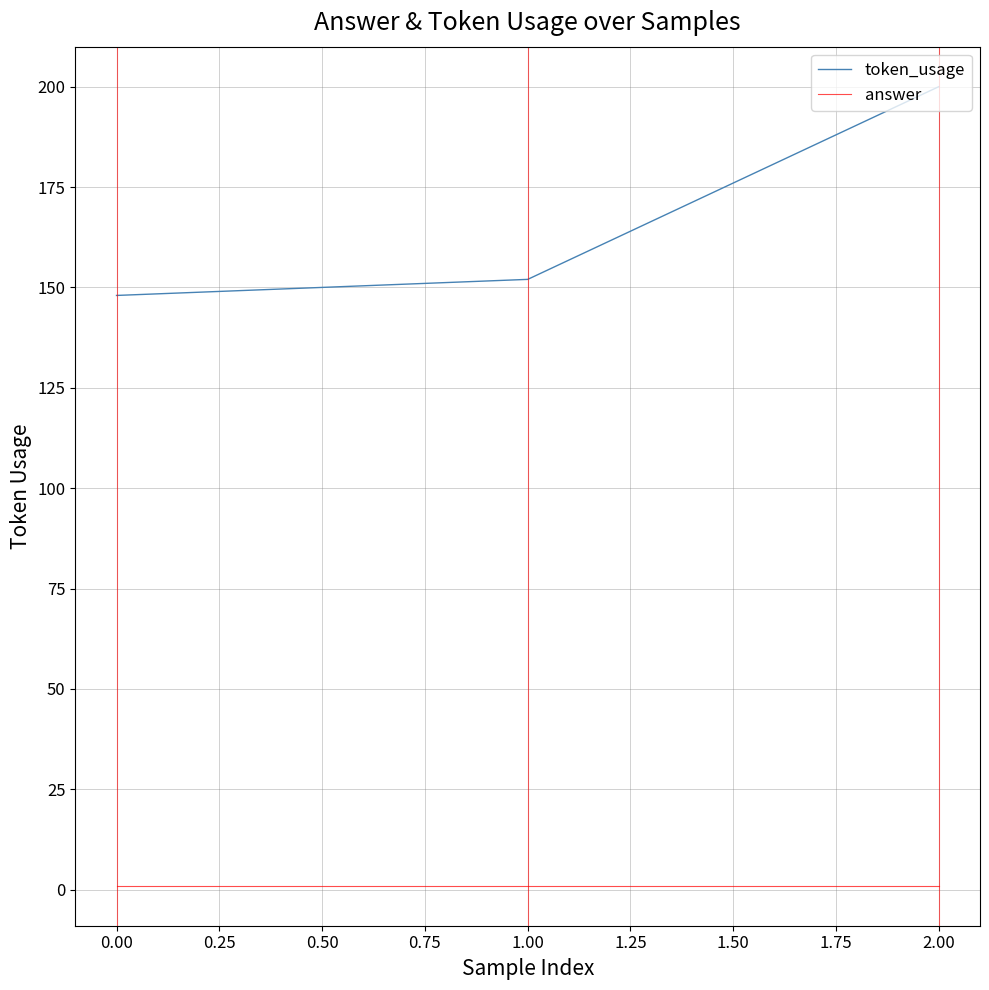

Does the chart display data point markers on the line(s)?

No